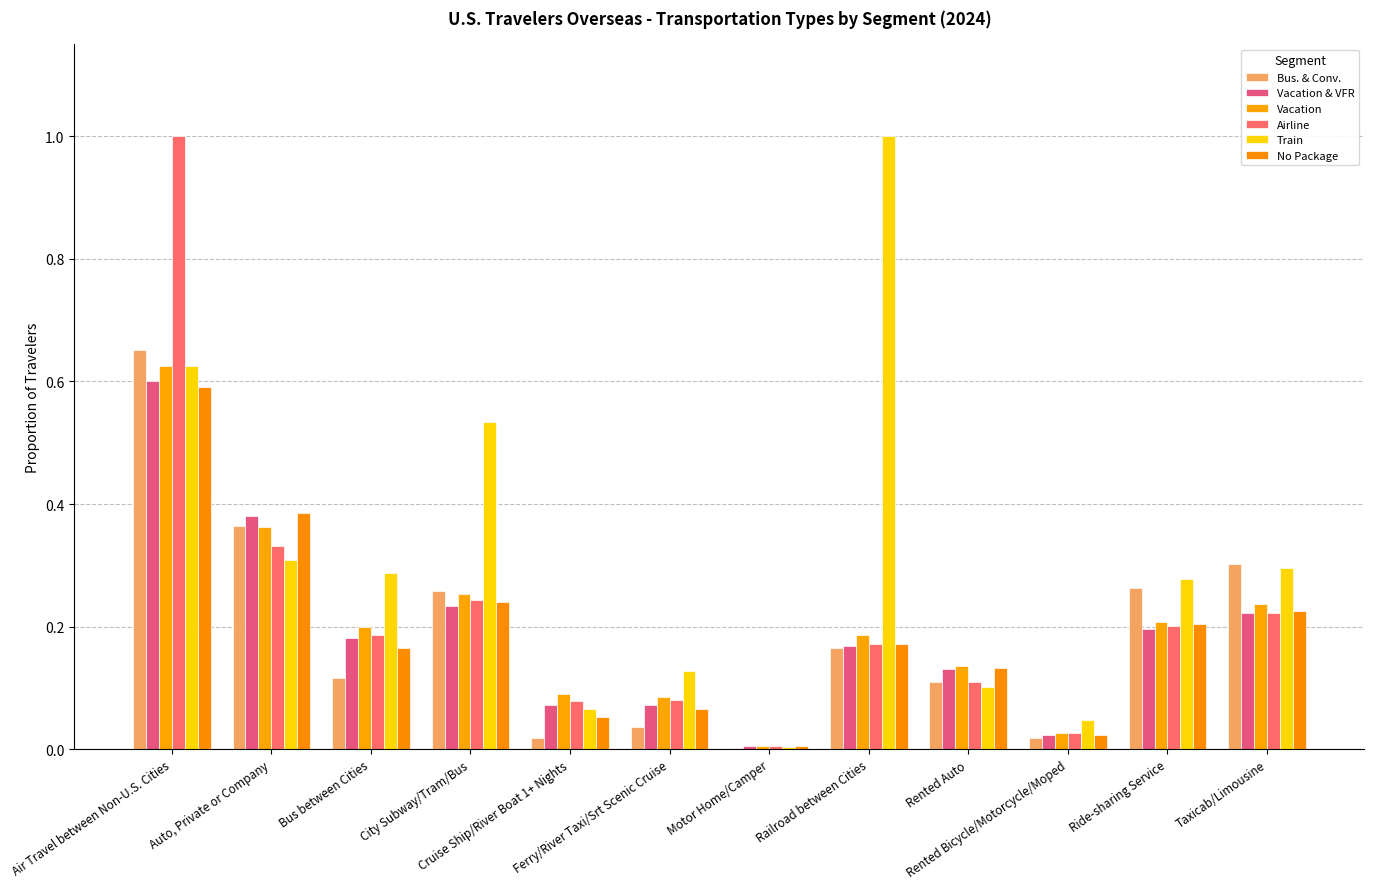

Does the chart contain stacked bars?

No